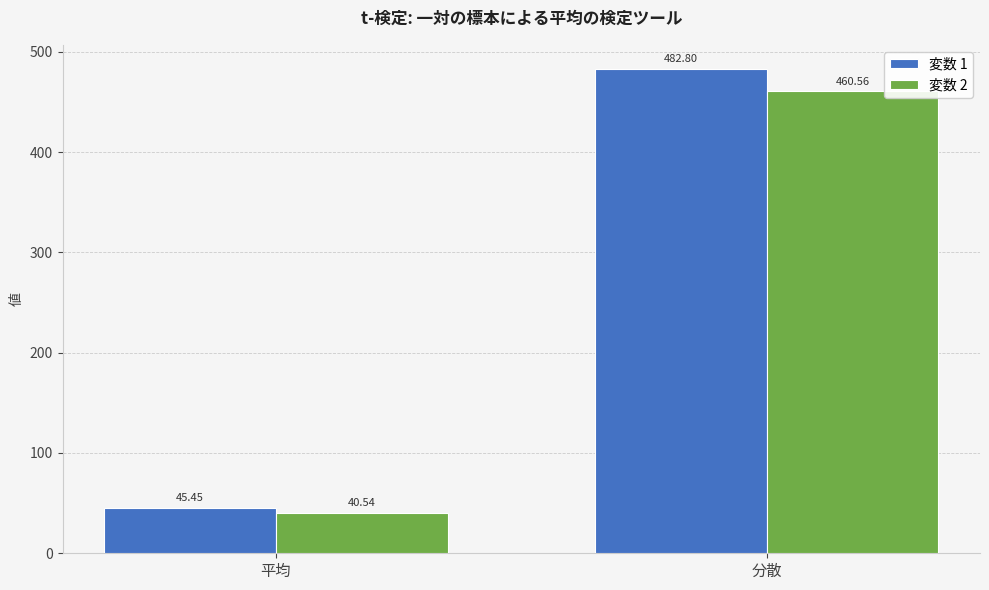

How many bars are there in total?

4